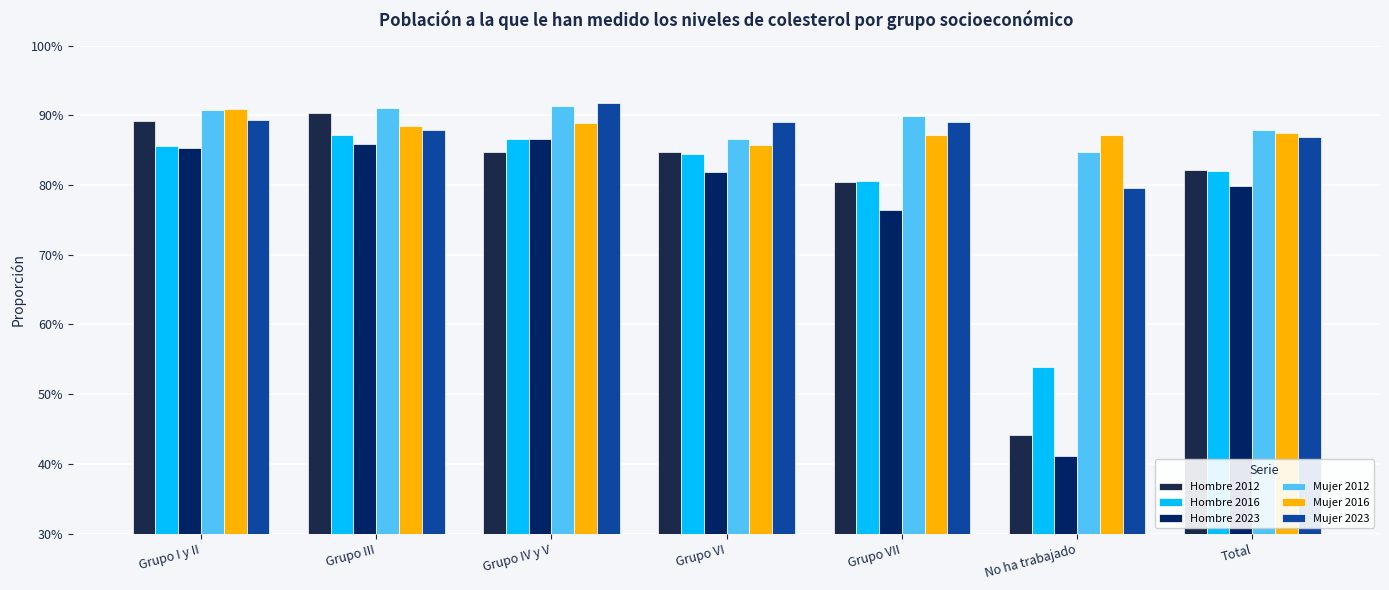

Does the chart contain stacked bars?

No